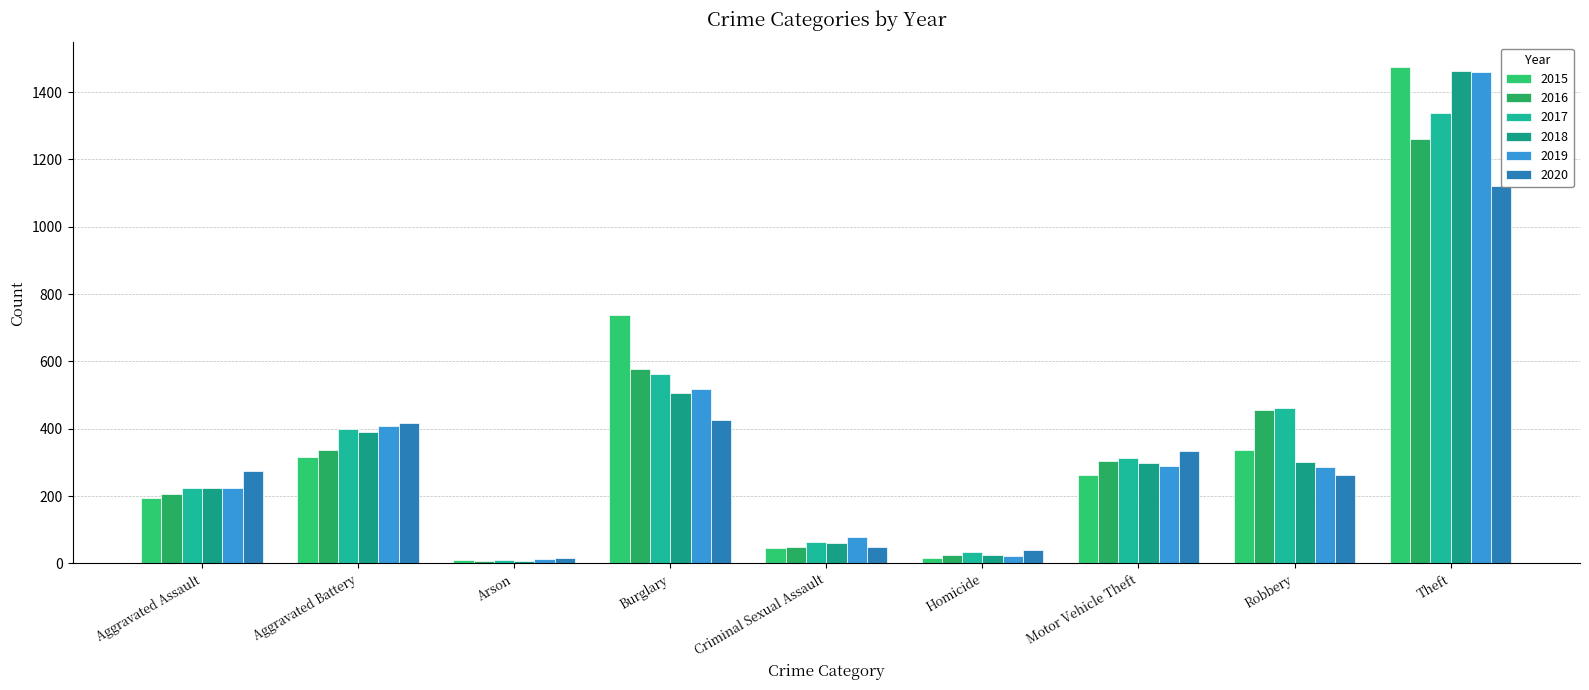

Is it true that 2020 equals 416 at Aggravated Battery?

True